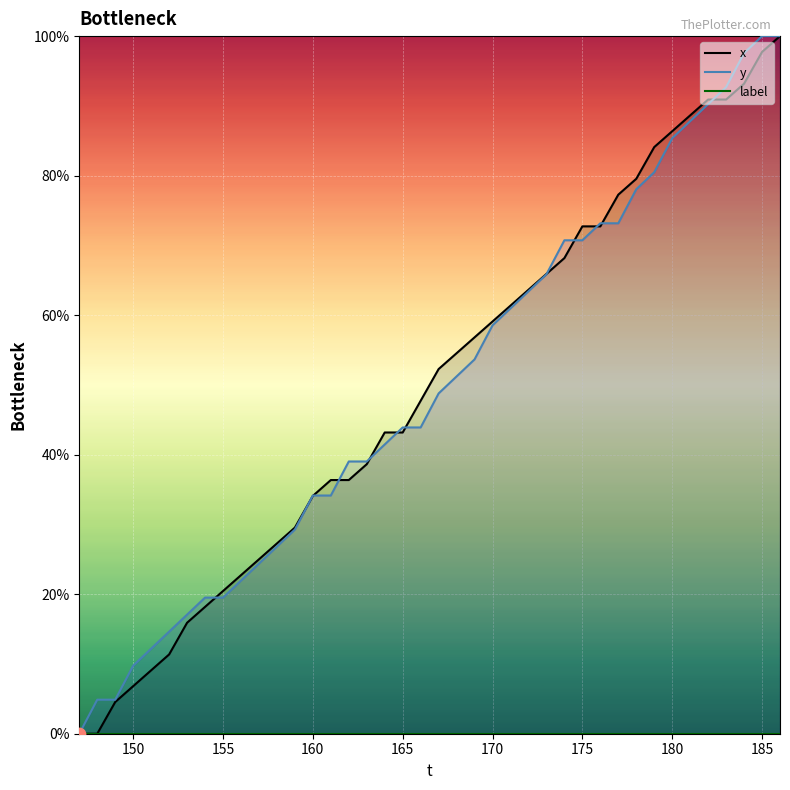

Is the value of x at 148 greater than the value of y at 163?

No